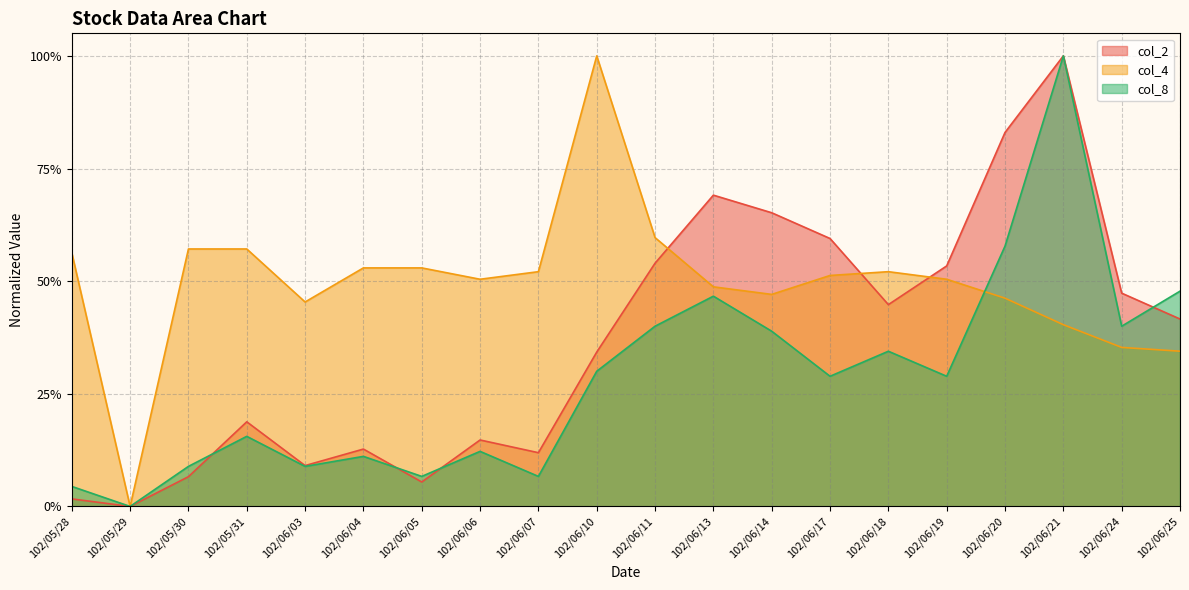

What is the label of the 19th point from the right?

102/05/29